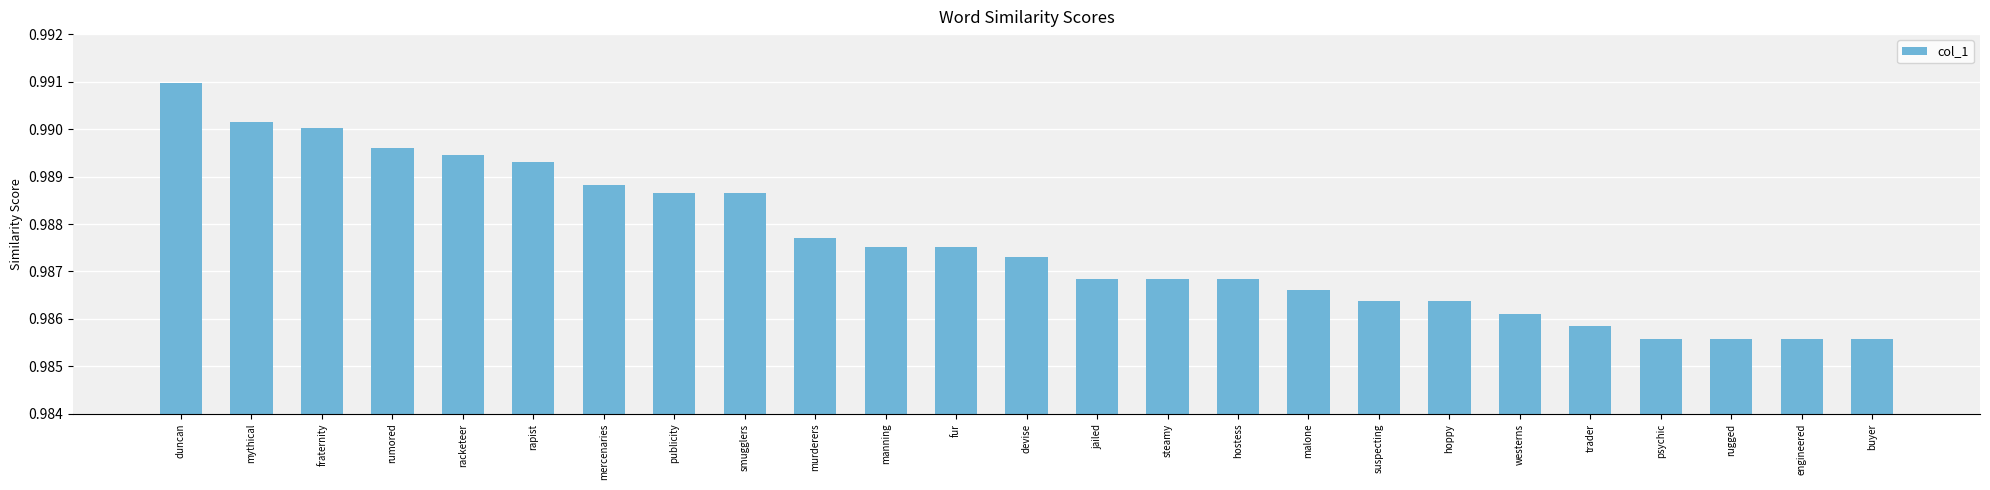

Which label corresponds to the largest value in the chart?

duncan